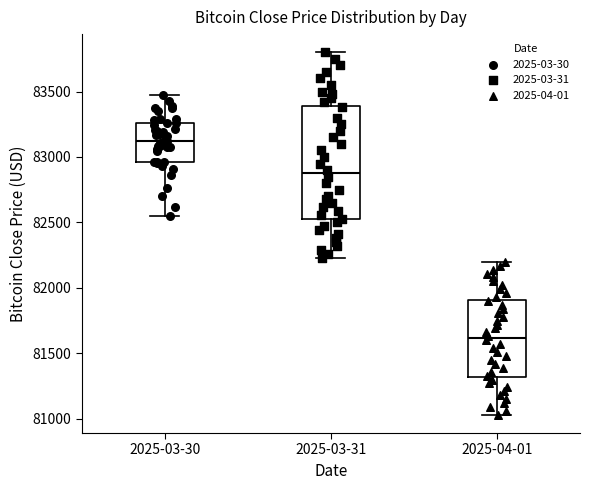

Which box is the tallest, from its lower edge to its upper edge?

2025-03-31